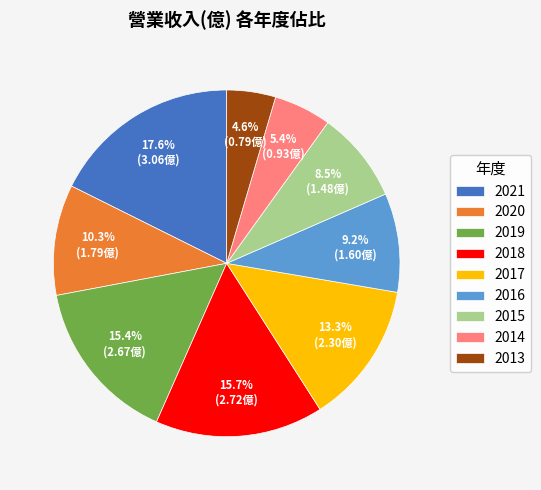

Does 2016 represent more than half of the total?

No